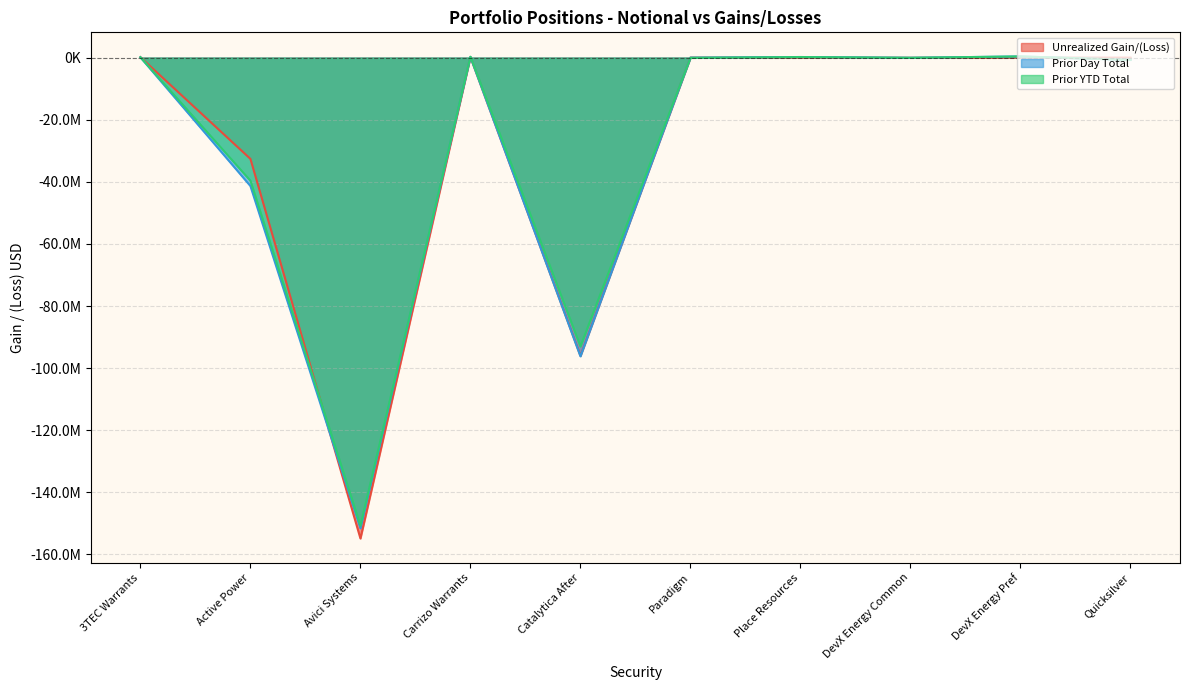

What is the value of the Prior Day Total point at the 2nd from the left?

-39647647.2